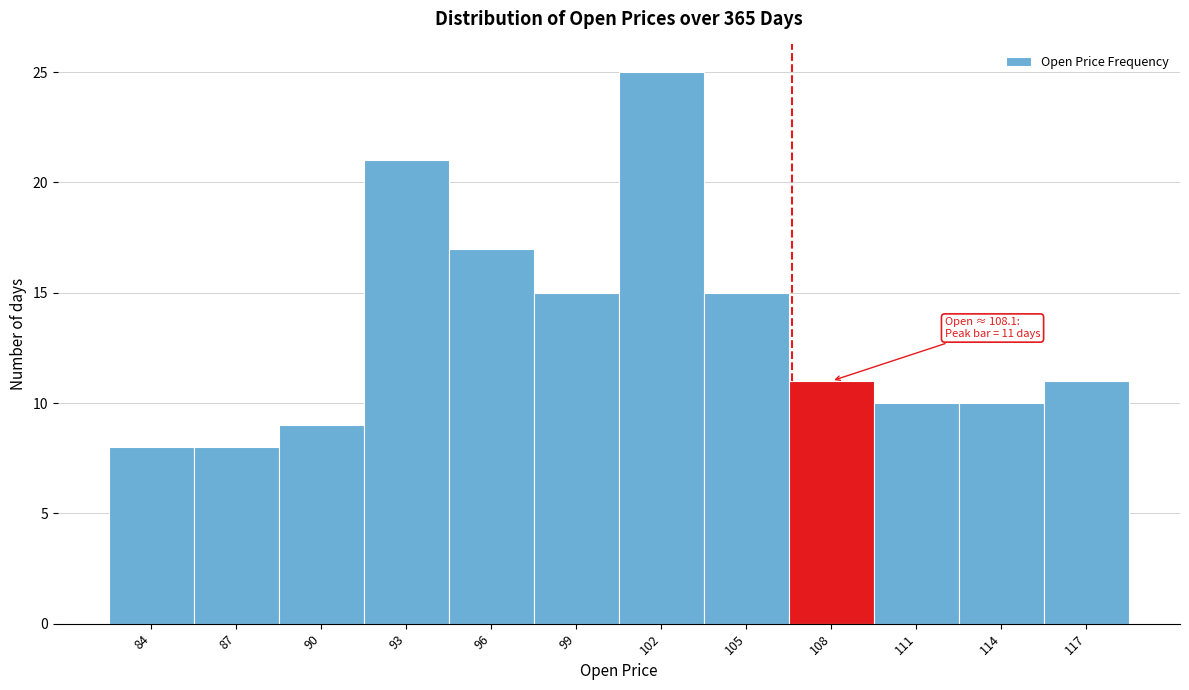

Reading right to left, extract all data points from this chart.

117=11	114=10	111=10	108=11	105=15	102=25	99=15	96=17	93=21	90=9	87=8	84=8